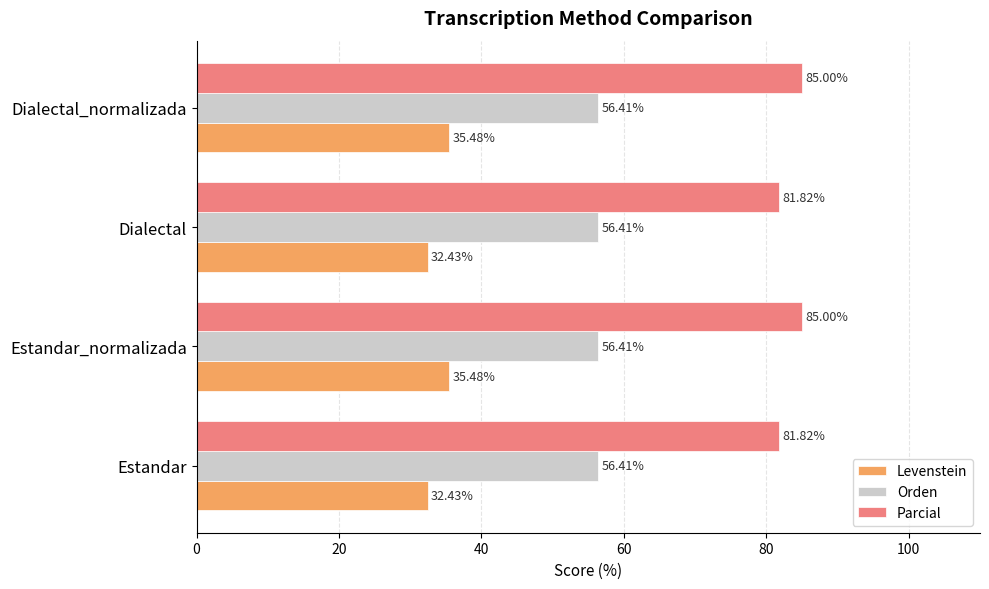

What is the spread (max minus min) of values at Dialectal?

49.4